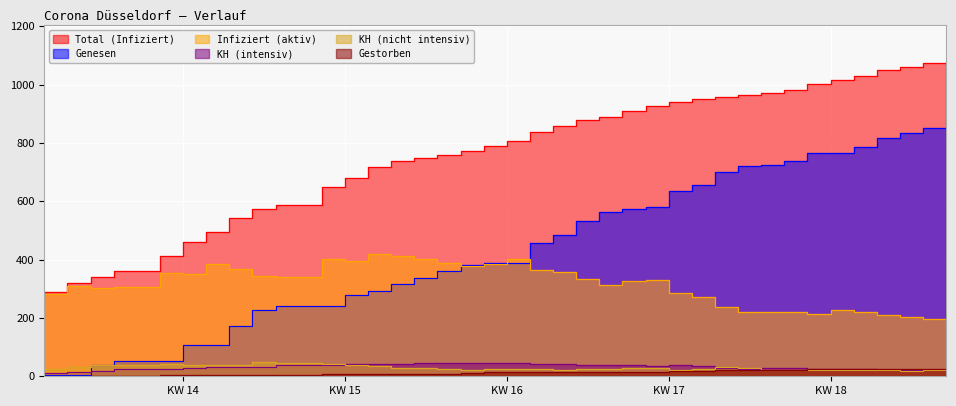

True or false: KH (intensiv) has a value of 46 at 2020-04-10.

True